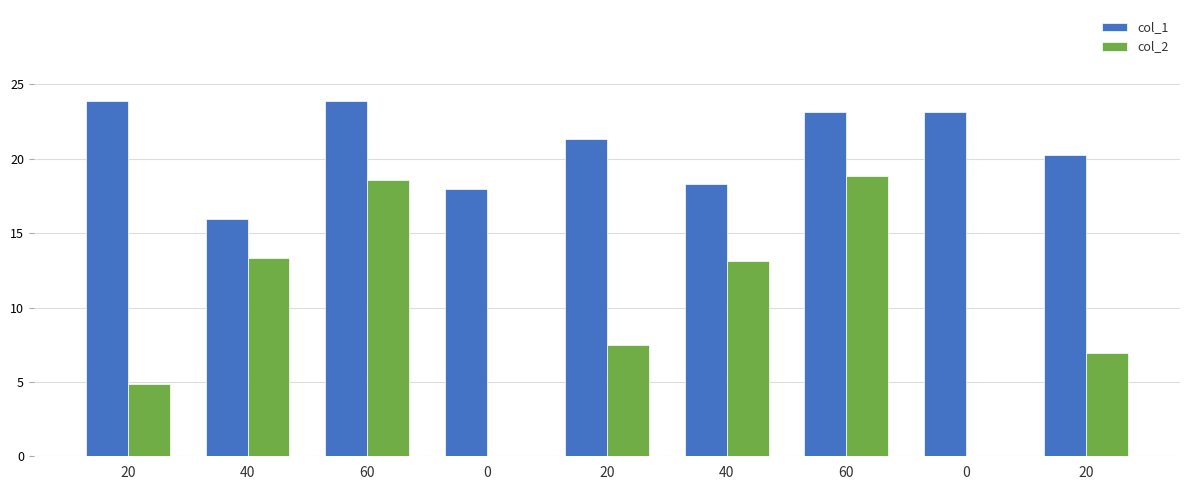

List the series in order of their peak value, lowest first.

col_2, col_1